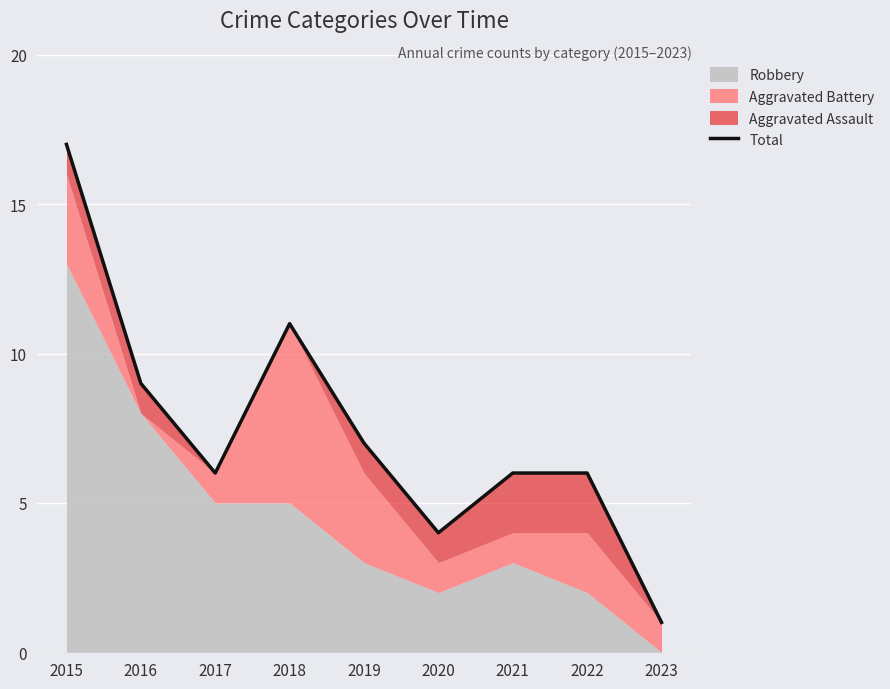

Reading right to left, list all the values displayed in this chart.

2023=1	2022=6	2021=6	2020=4	2019=7	2018=11	2017=6	2016=9	2015=17